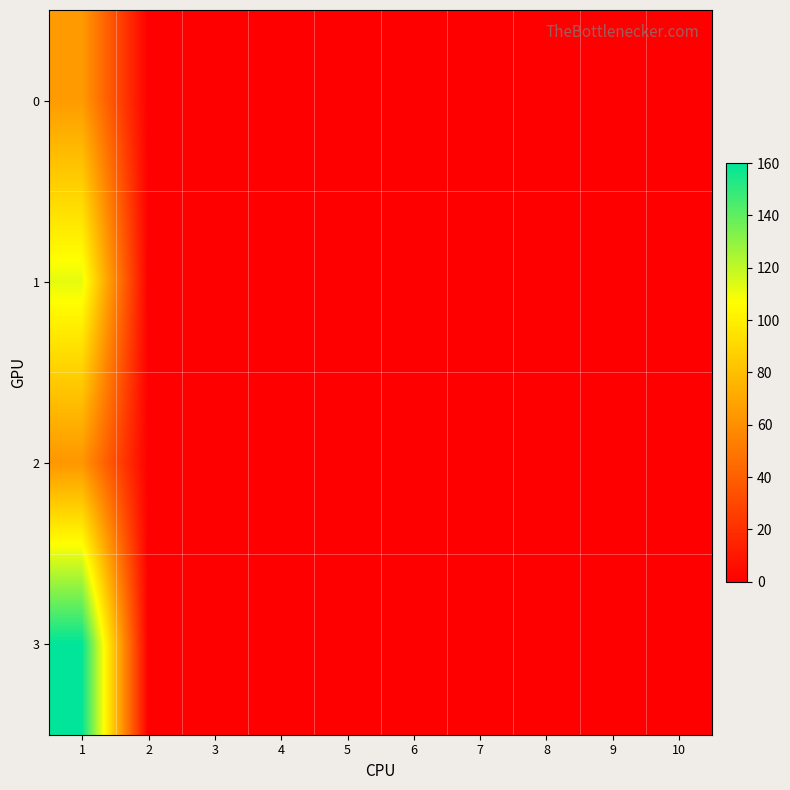

Reading left to right, transcribe all the data shown in this chart.

0: 1=65	2=0	3=0	4=0	5=0	6=0	7=0	8=0	9=0	10=0
1: 1=112	2=0	3=0	4=0	5=0	6=0	7=0	8=0	9=0	10=0
2: 1=63	2=0	3=0	4=0	5=0	6=0	7=0	8=0	9=0	10=0
3: 1=160	2=0	3=0	4=0	5=0	6=0	7=0	8=0	9=0	10=0